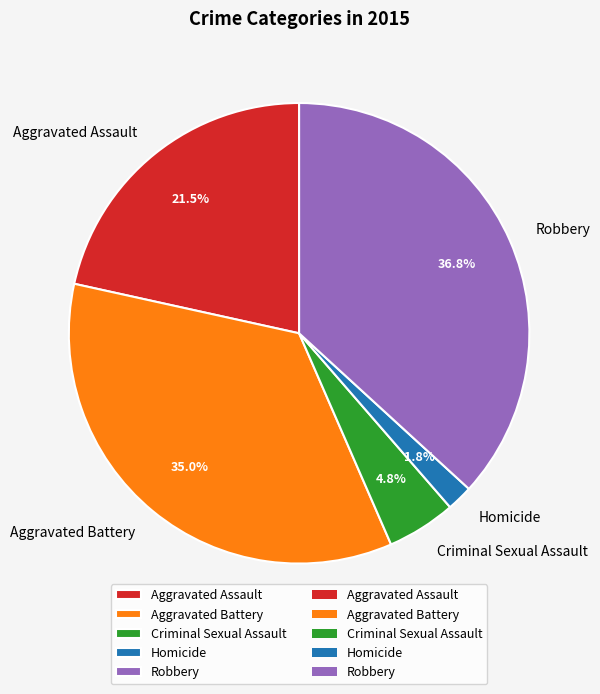

Rank the categories by value from lowest to highest.

Homicide, Criminal Sexual Assault, Aggravated Assault, Aggravated Battery, Robbery